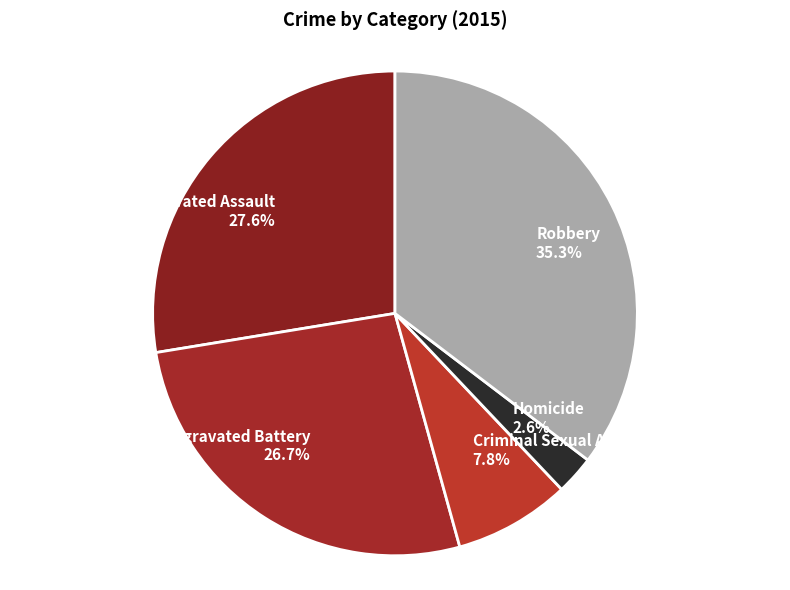

What percentage is the Criminal Sexual Assault slice, to the nearest percent?

8%